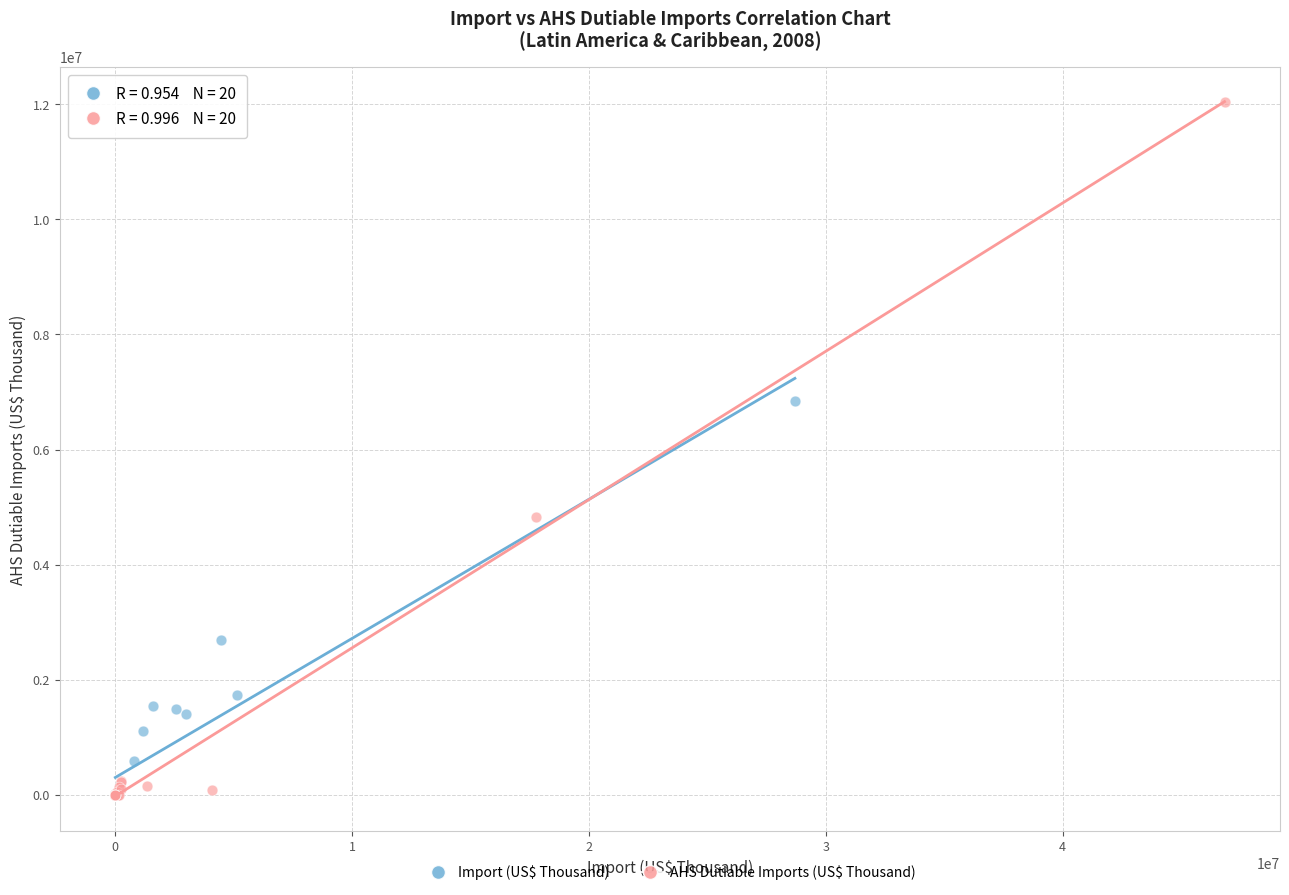

Which series has the widest spread of Y values?

AHS Dutiable Imports (US$ Thousand)